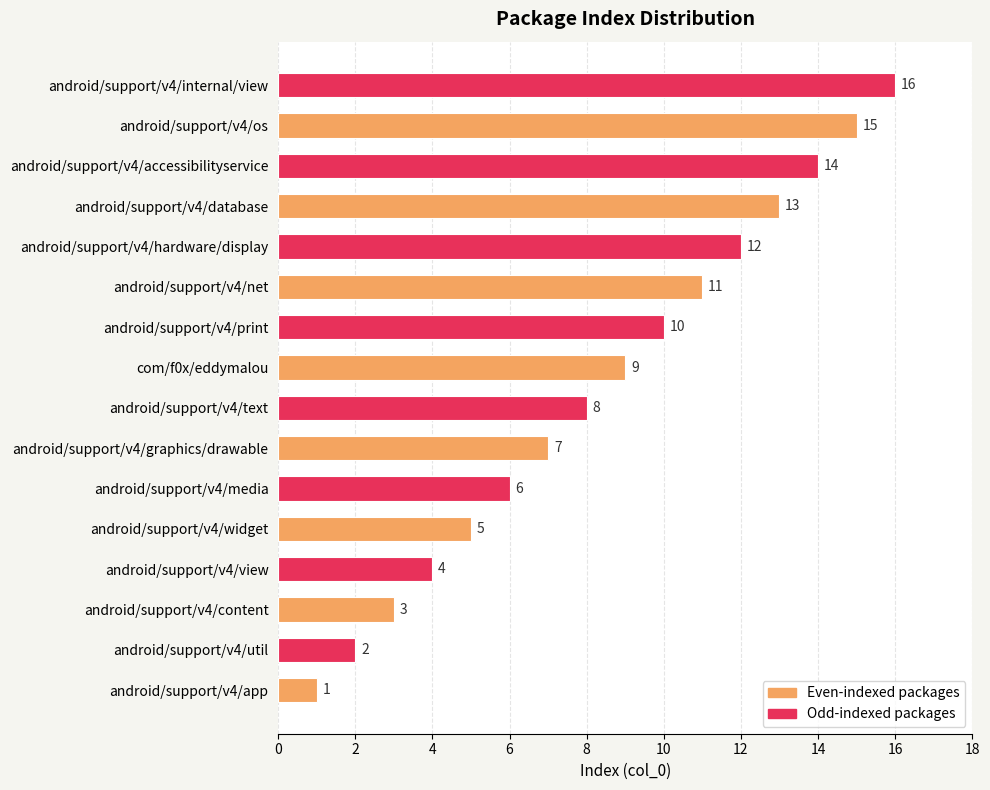

What is the ratio of the value at android/support/v4/hardware/display to the value at android/support/v4/media?

2.0